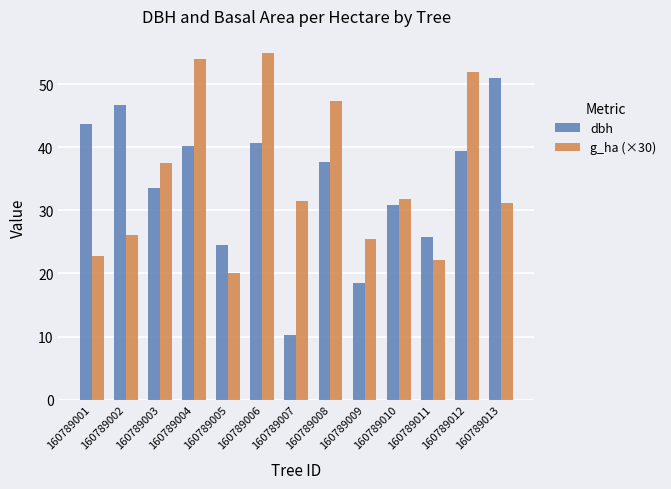

How many bars are there in each group?

2